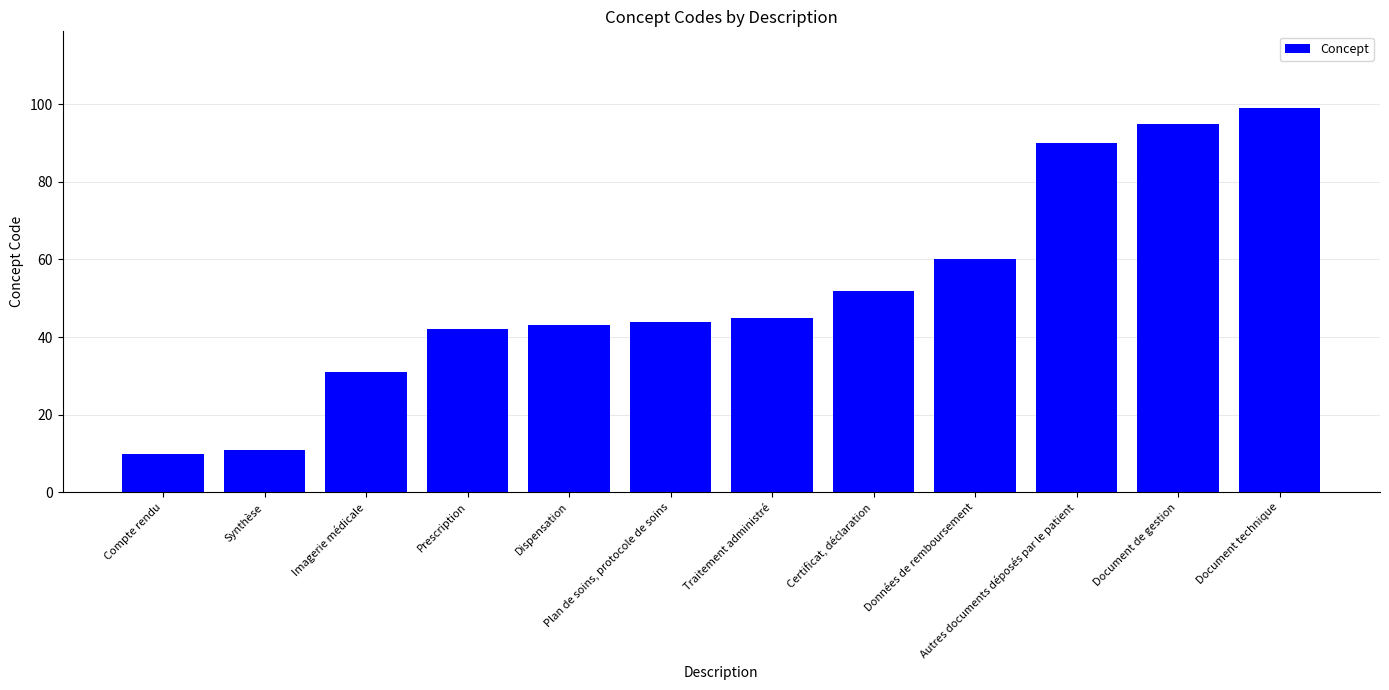

How many bars are there in total?

12